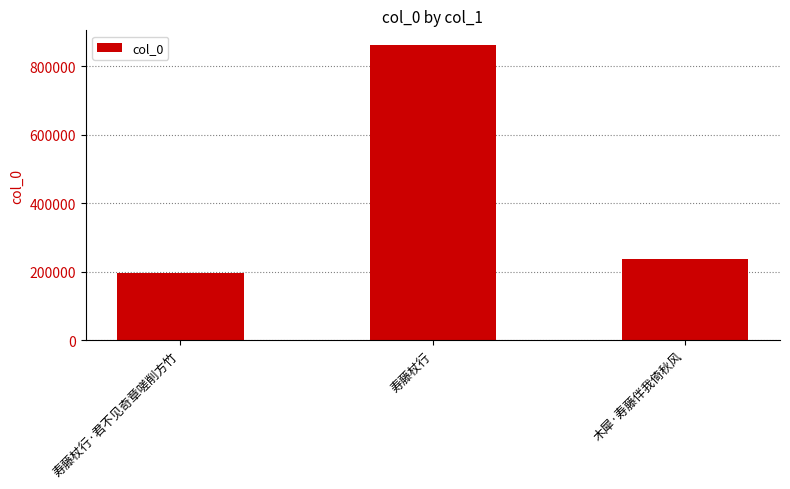

Is it true that the value at 木犀·寿藤伴我倚秋风 is 358174?

False